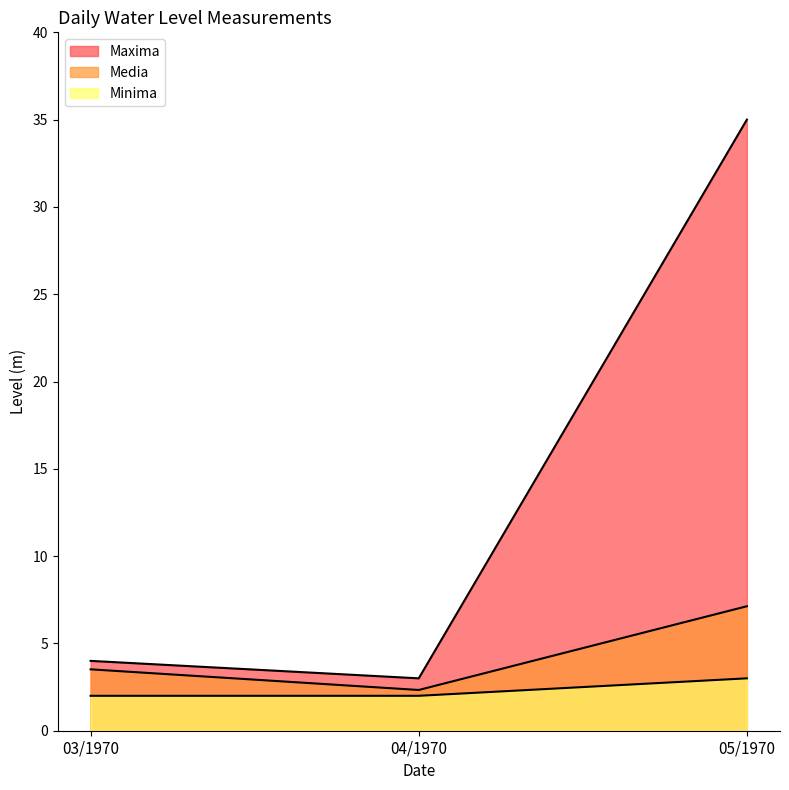

Where is Maxima nearest to the value 19?

03/1970